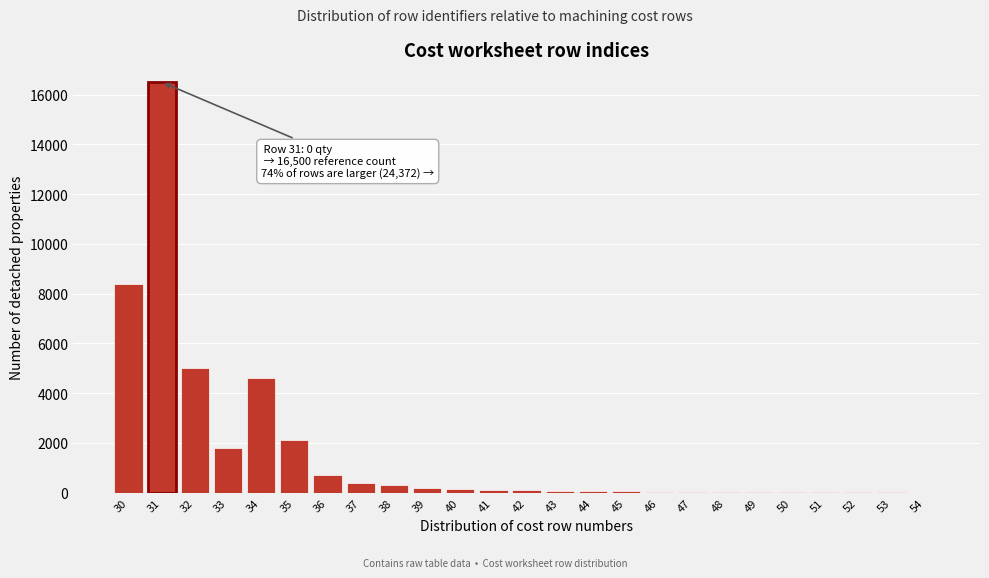

What is the sum of all values?

40692